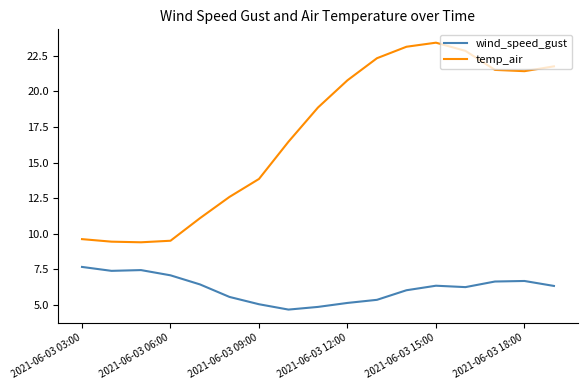

Which series has the widest spread of values?

temp_air